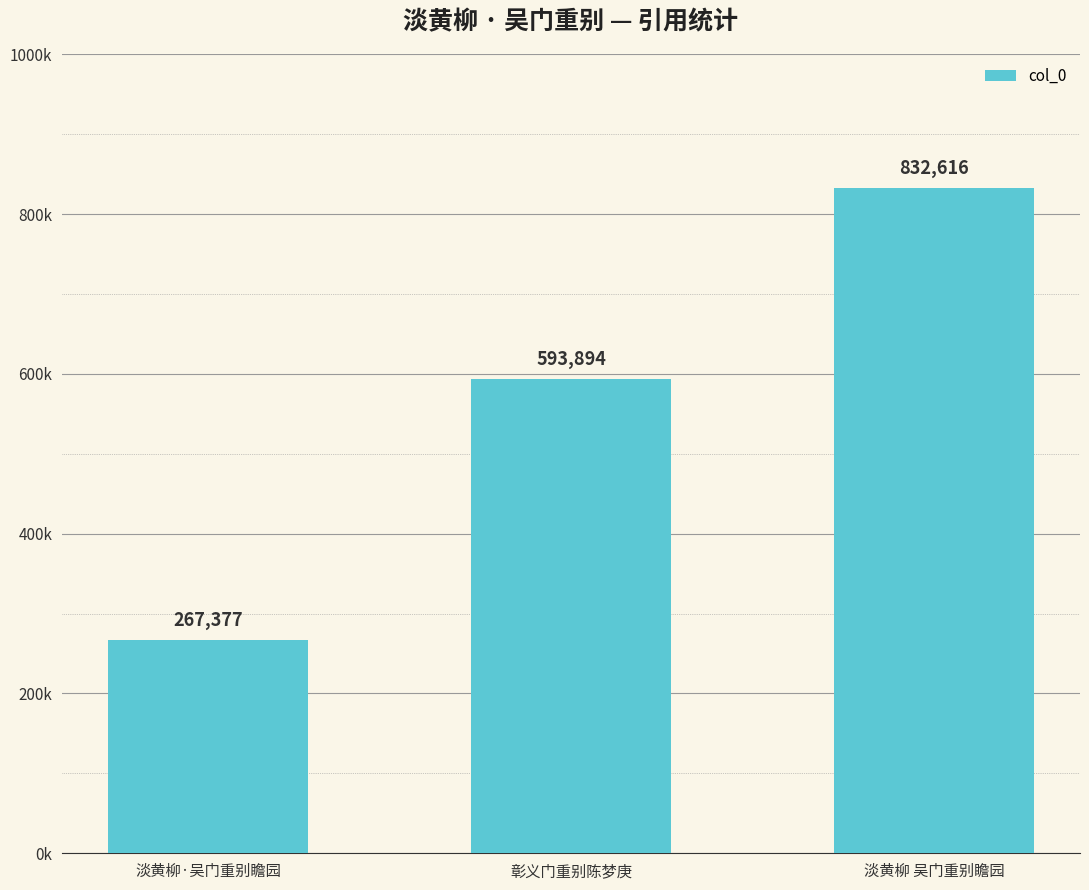

List the labels in order of value, smallest first.

淡黄柳·吴门重别瞻园, 彰义门重别陈梦庚, 淡黄柳 吴门重别瞻园